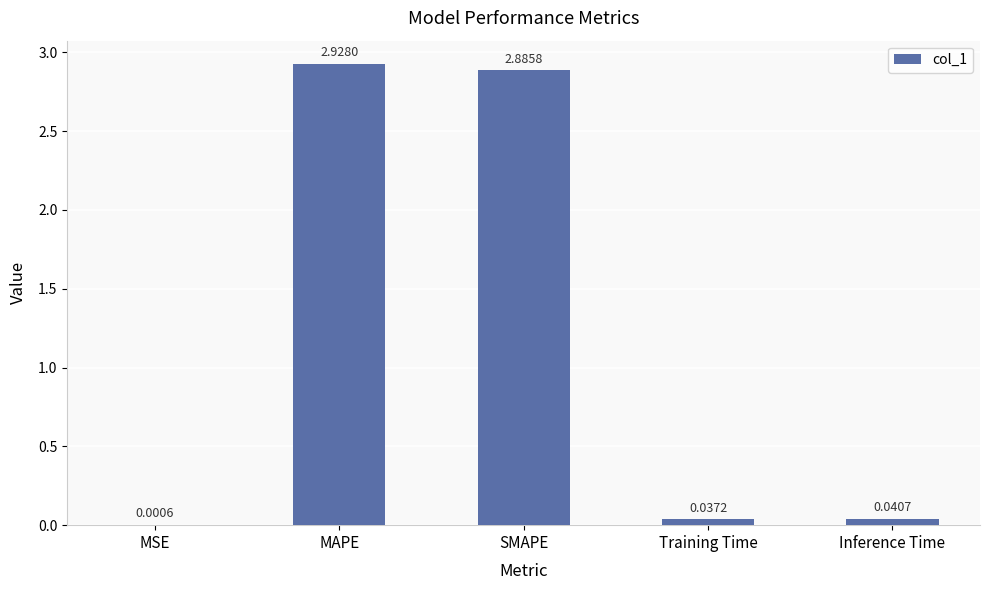

What is the change in value from MAPE to Training Time?

-2.9